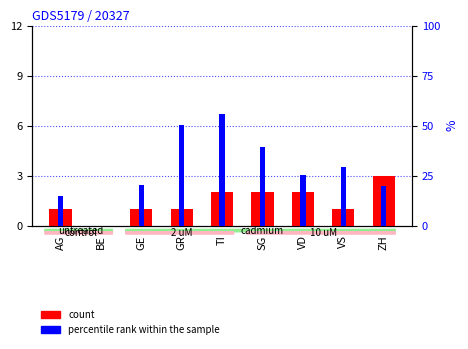

How many values in percentile rank within the sample are above zero?

8